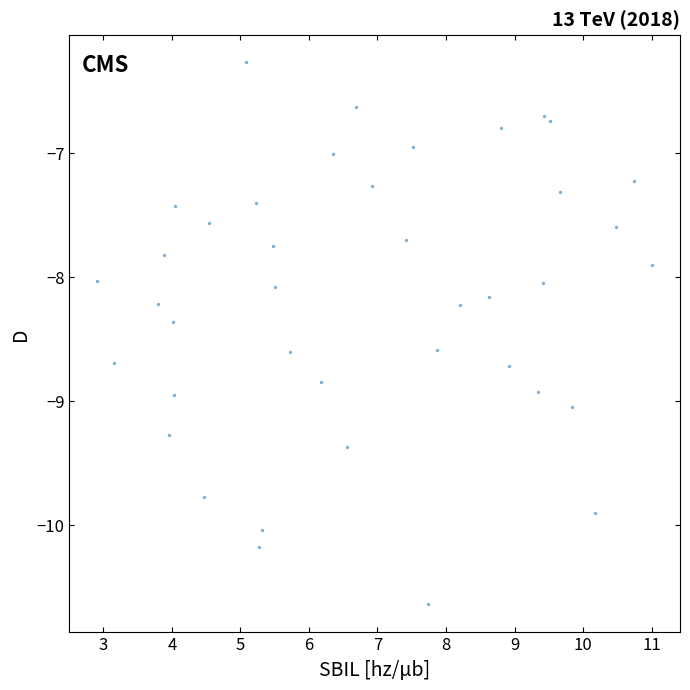

What is the range of Y values (max minus min)?

4.4